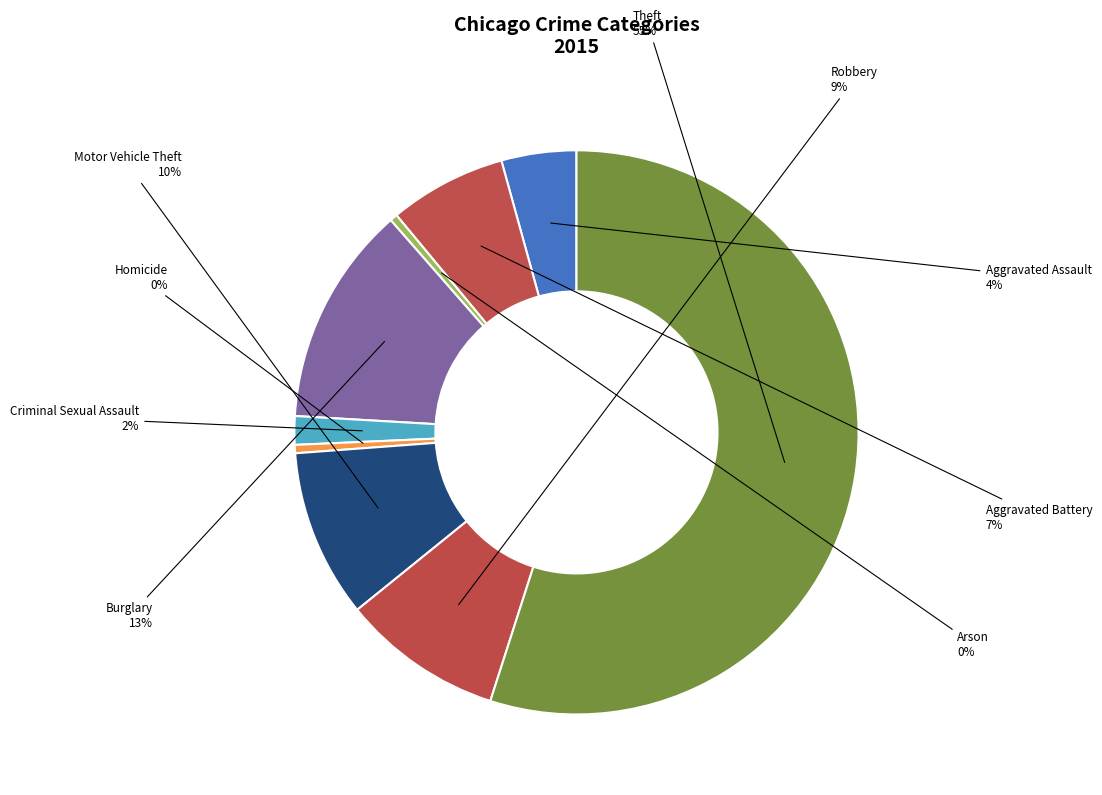

To the nearest percent, what is the difference between the Theft and Criminal Sexual Assault slice percentages?

53%